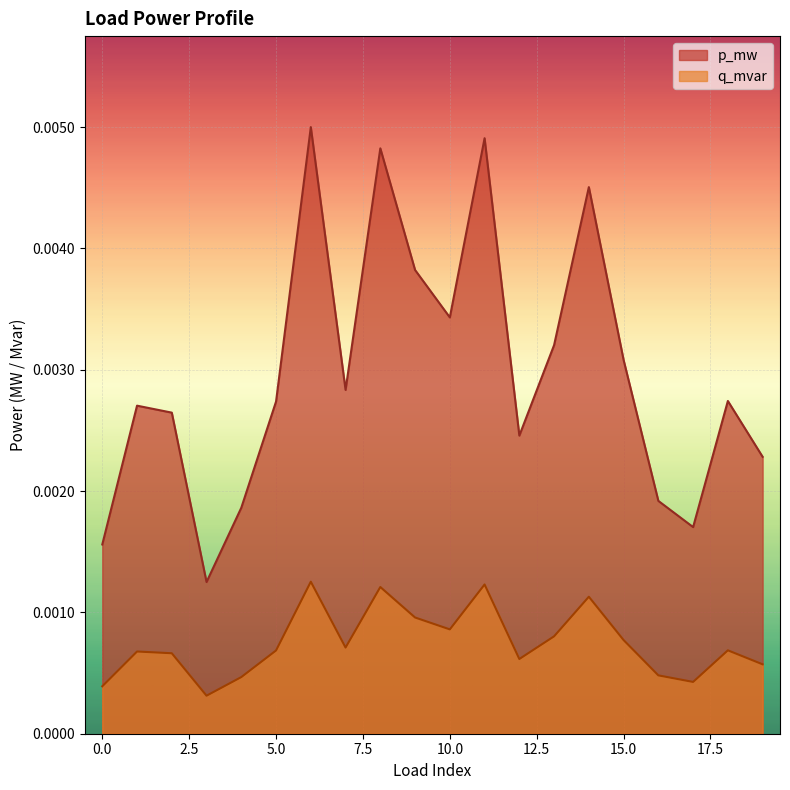

Rank the series by their maximum value, from highest to lowest.

p_mw, q_mvar